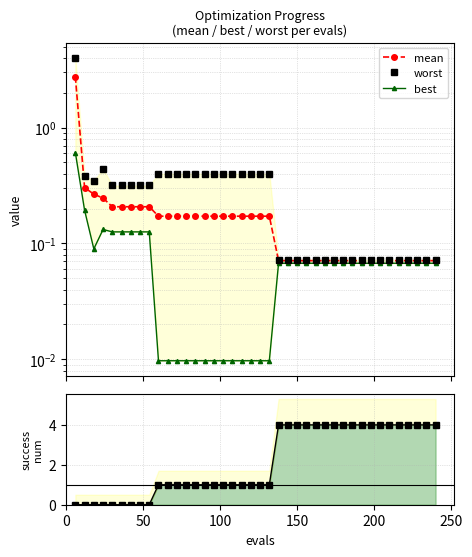

Does the chart have visible grid lines?

Yes